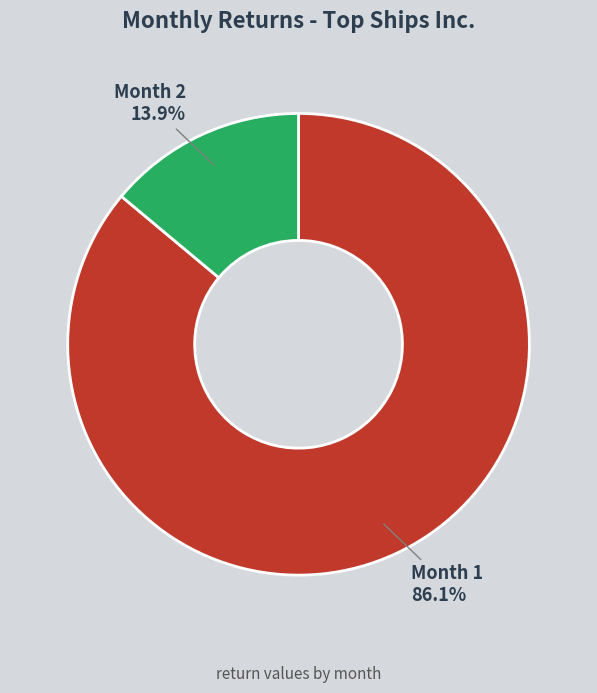

Between Month 1 and Month 2, which is larger?

Month 1